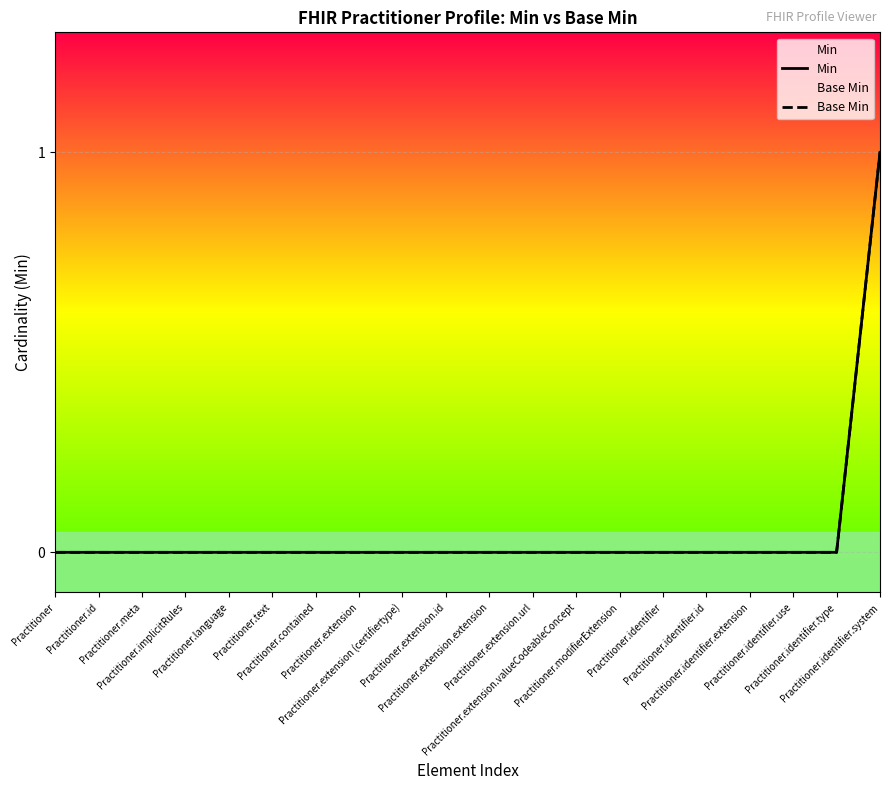

At which category is the sum across all series the highest?

Practitioner.identifier.system